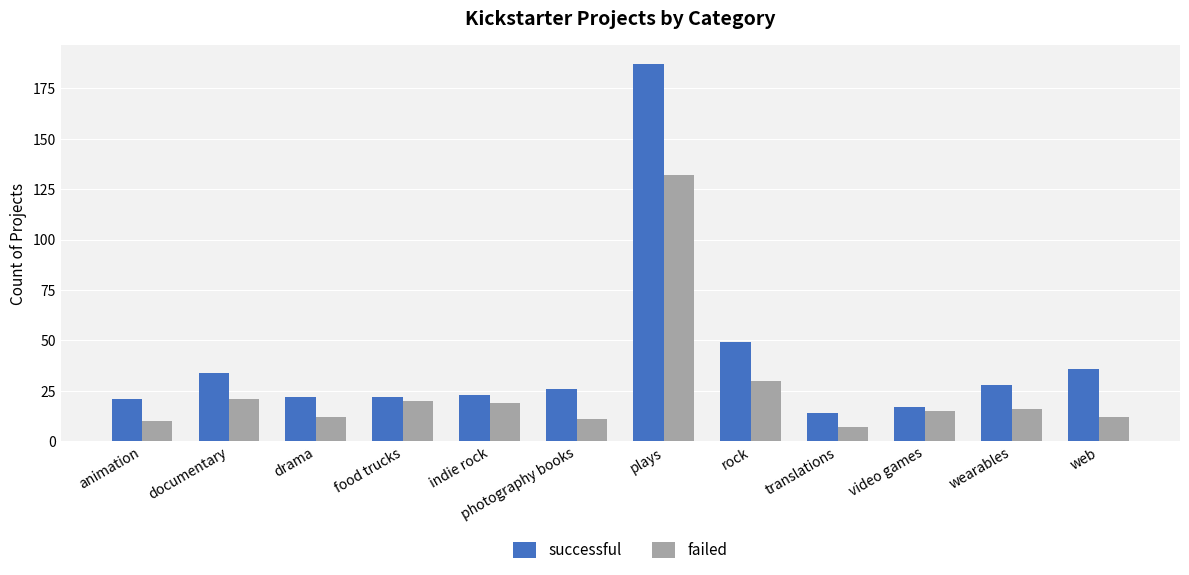

What is the label of the 12th bar from the right?

animation